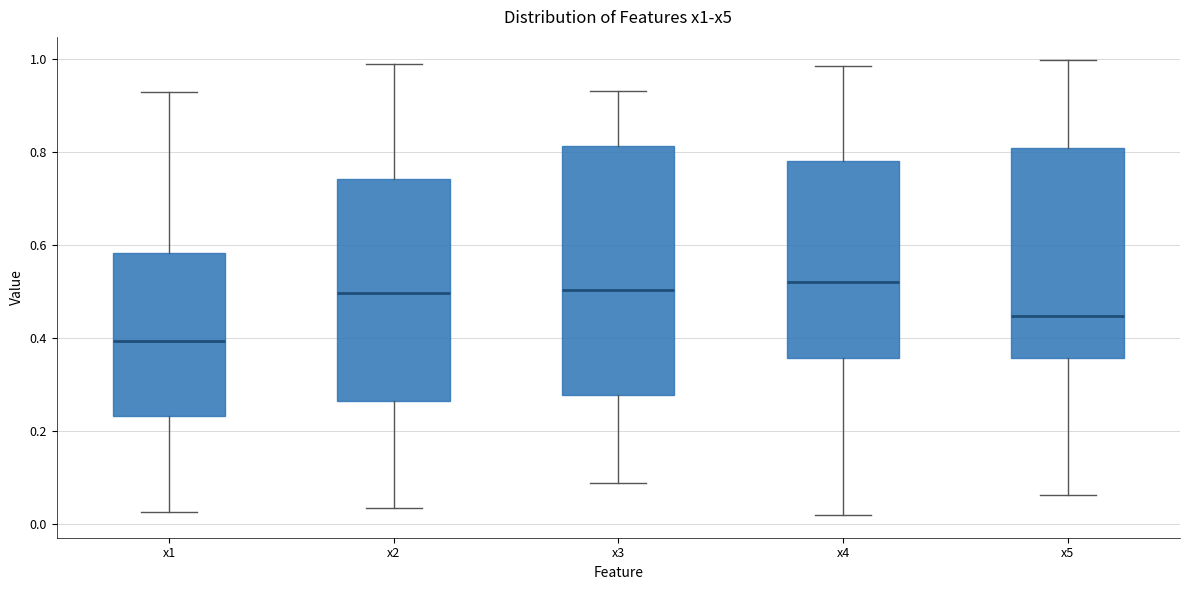

Reading left to right, transcribe this box plot: for each box, give where its median line is, the range the box spans, and where its two whiskers end, as read against the y-axis. The values are not printed on the chart, so give them approximately, as read against the axis.

x1: median 0.40, box 0.24 to 0.58, whiskers 0.02 to 0.94
x2: median 0.50, box 0.26 to 0.74, whiskers 0.04 to 1.00
x3: median 0.50, box 0.28 to 0.82, whiskers 0.08 to 0.94
x4: median 0.52, box 0.36 to 0.78, whiskers 0.02 to 0.98
x5: median 0.44, box 0.36 to 0.80, whiskers 0.06 to 1.00